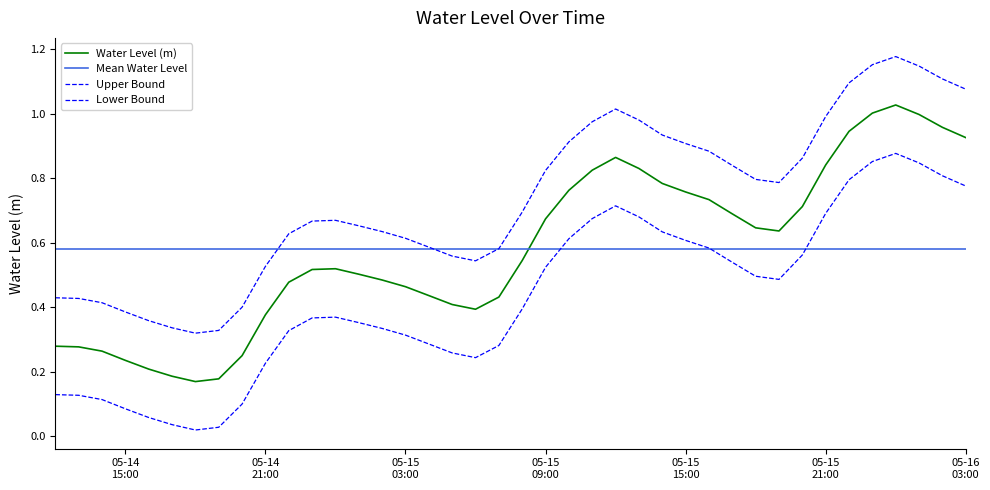

At which category does the chart reach its peak across all series?

2023-05-16 00:00:00